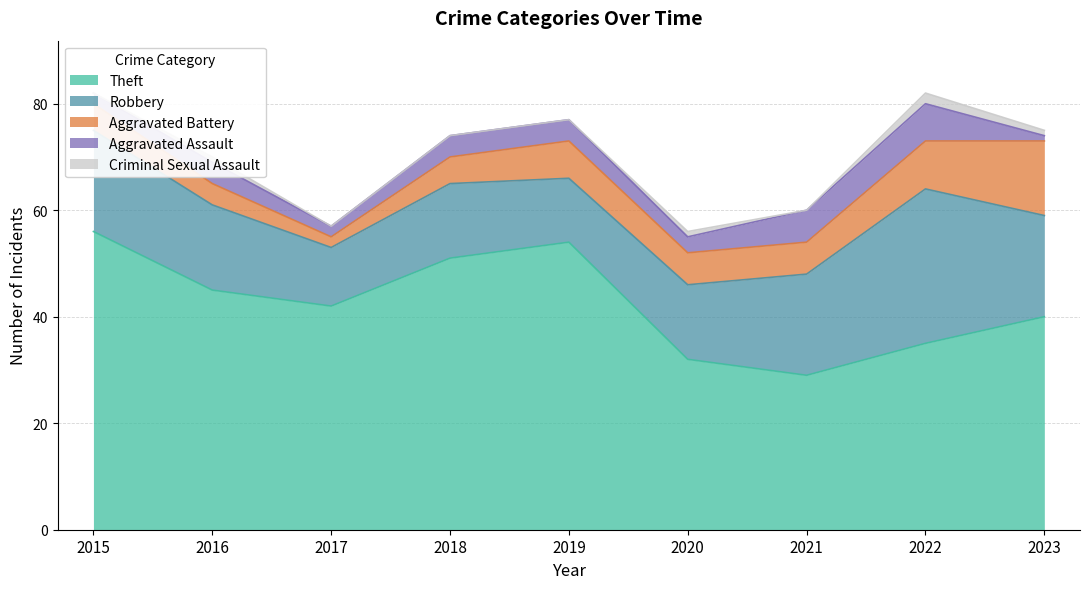

How many values in the Theft series exceed 42?

4